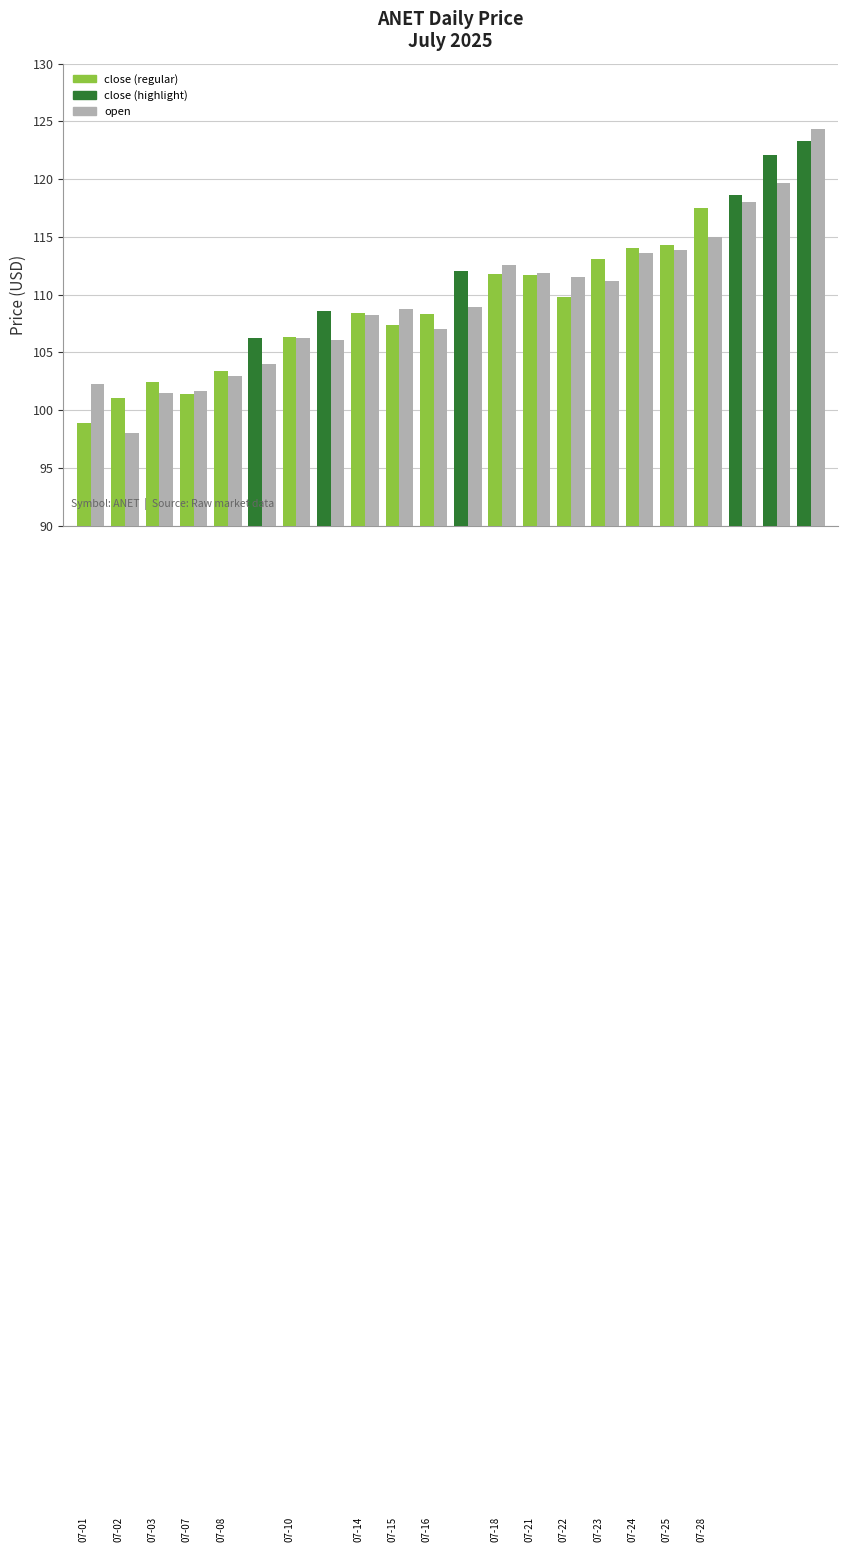

What is the smallest value displayed?

98.0